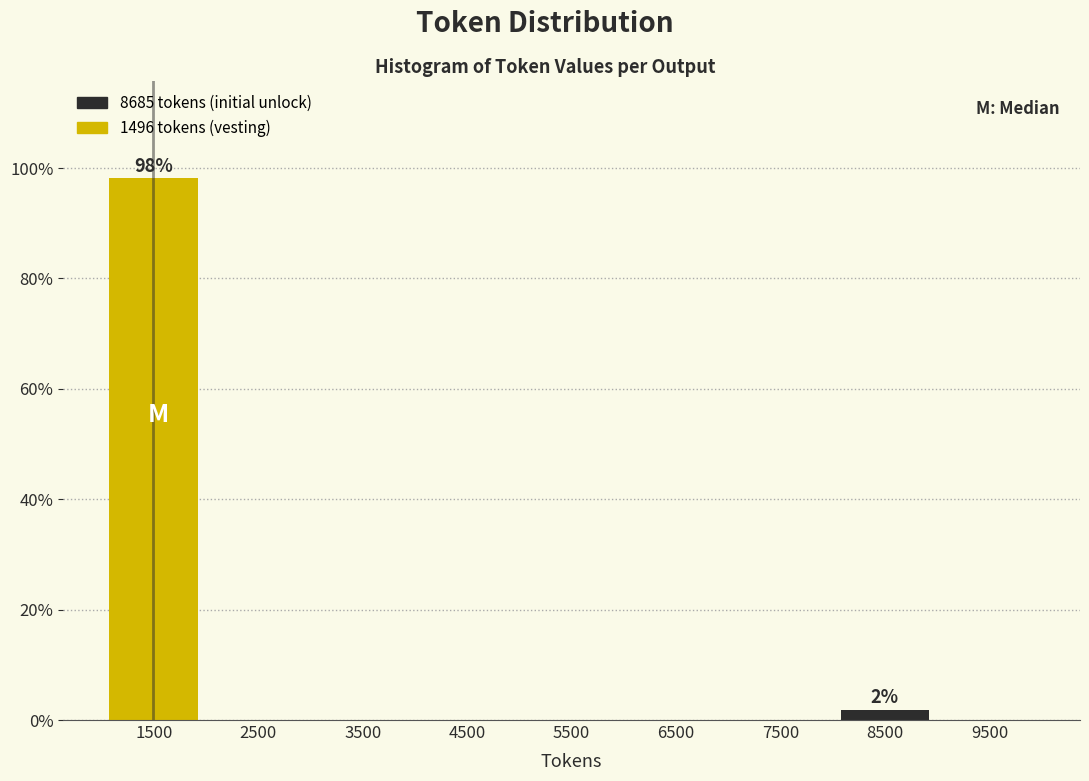

Reading left to right, what are all the values shown in this chart?

1500=98.1	2500=0.0	3500=0.0	4500=0.0	5500=0.0	6500=0.0	7500=0.0	8500=1.9	9500=0.0